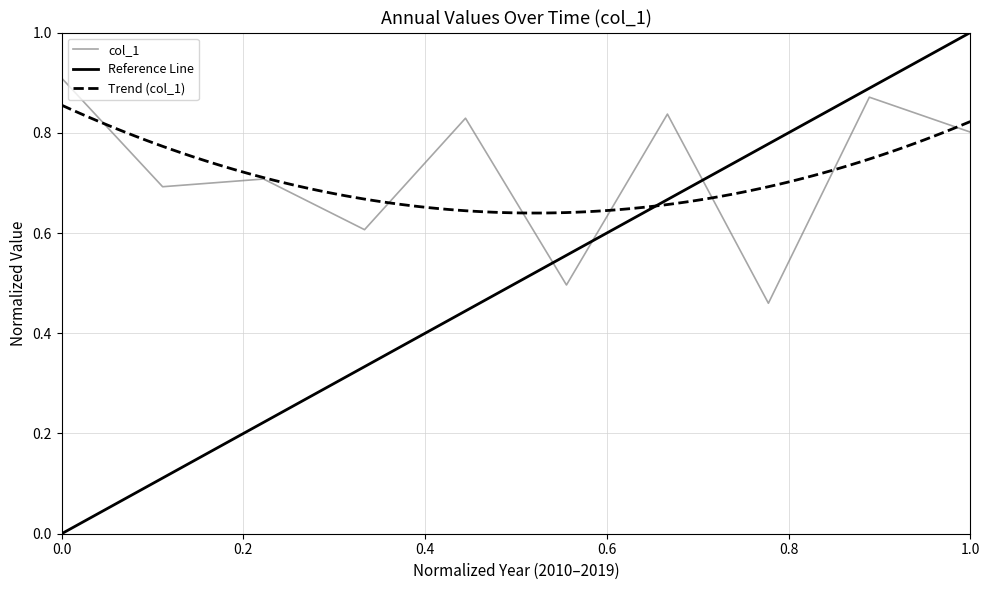

How many categories are shown in the chart?

10